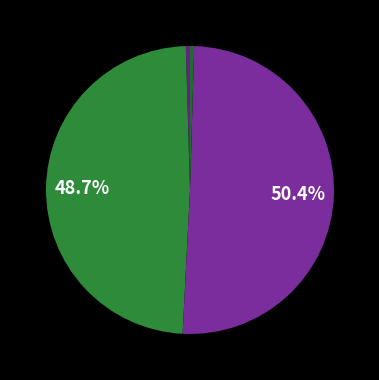

Which slice is the smallest?

送顾况归茅山 (10987)